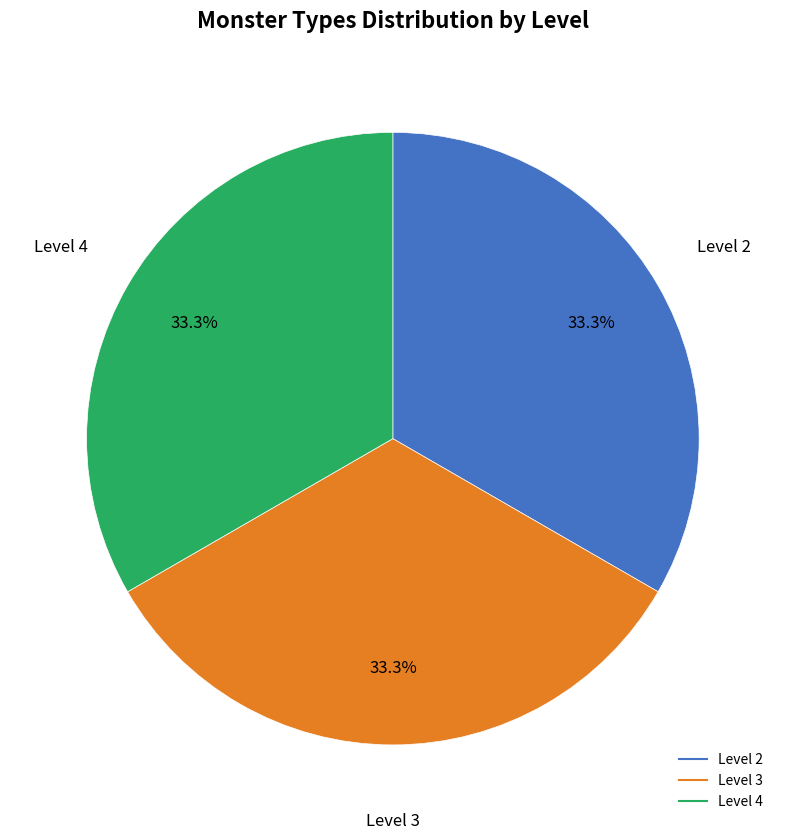

Is there any slice that represents more than half of the pie?

No